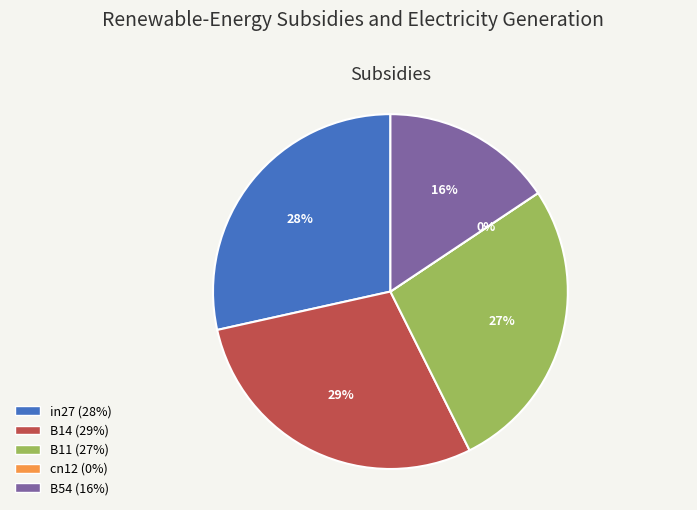

Count the number of slices in the pie.

5